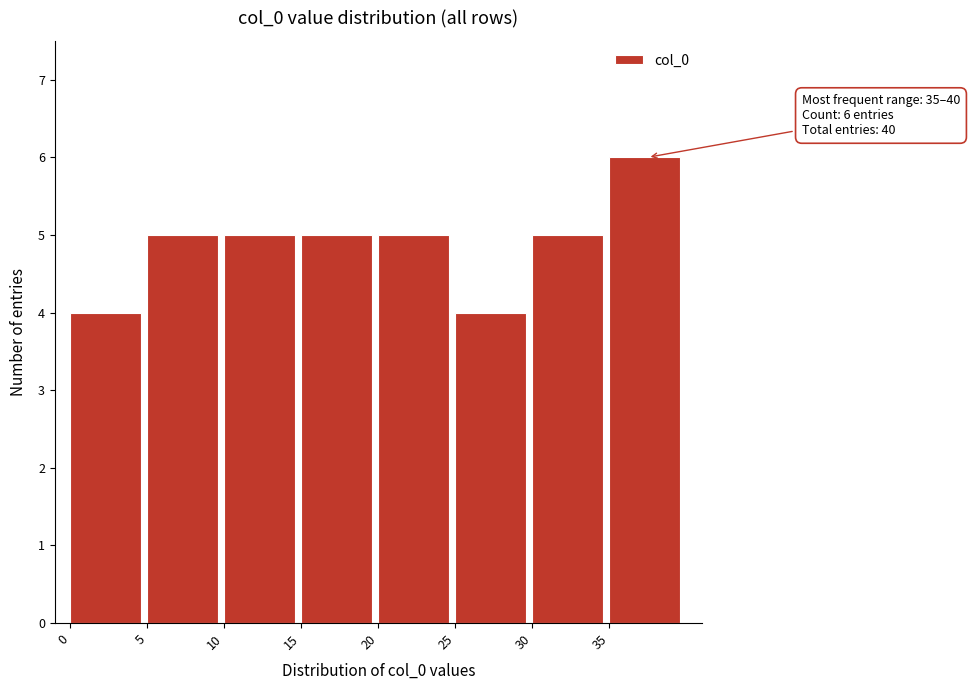

Which range on the x-axis has the tallest bar?

35 to 40